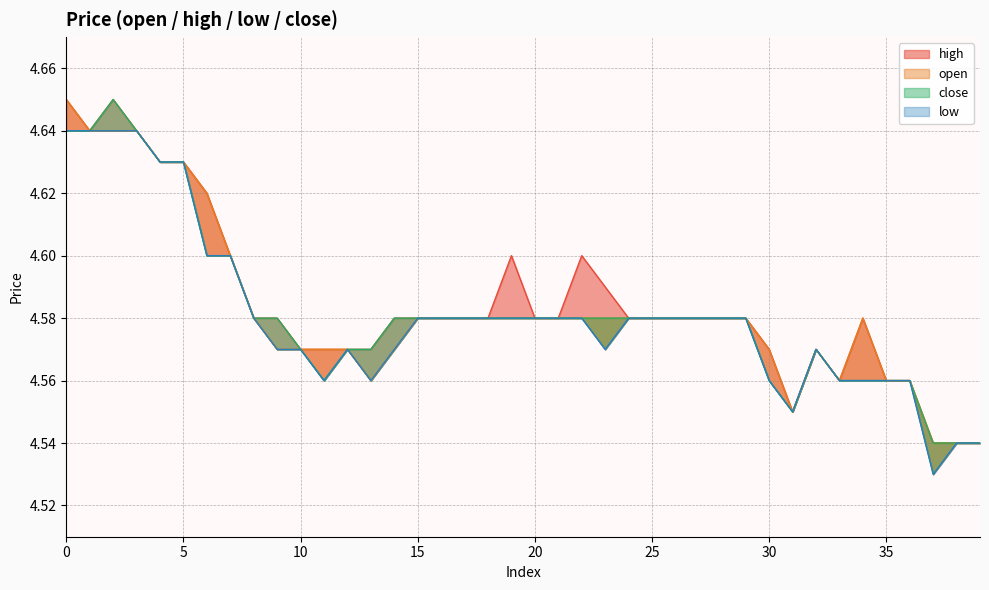

What is the value of the close point at the 30th from the left?

4.6